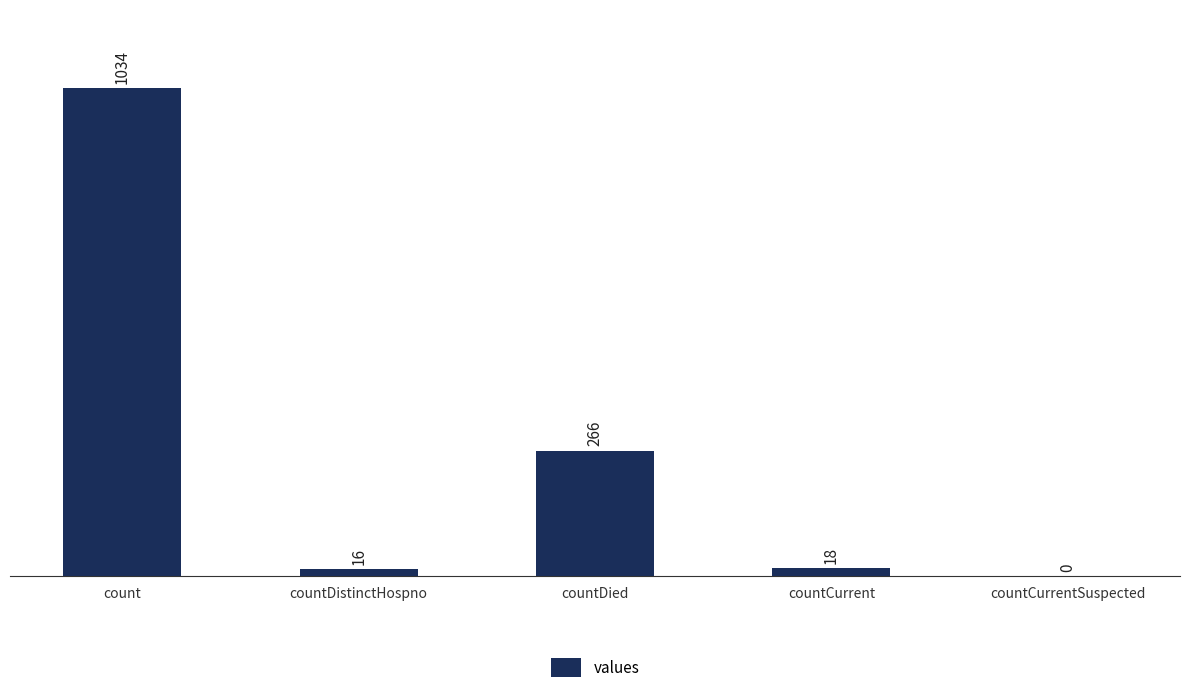

Between countDistinctHospno and count, which is larger?

count